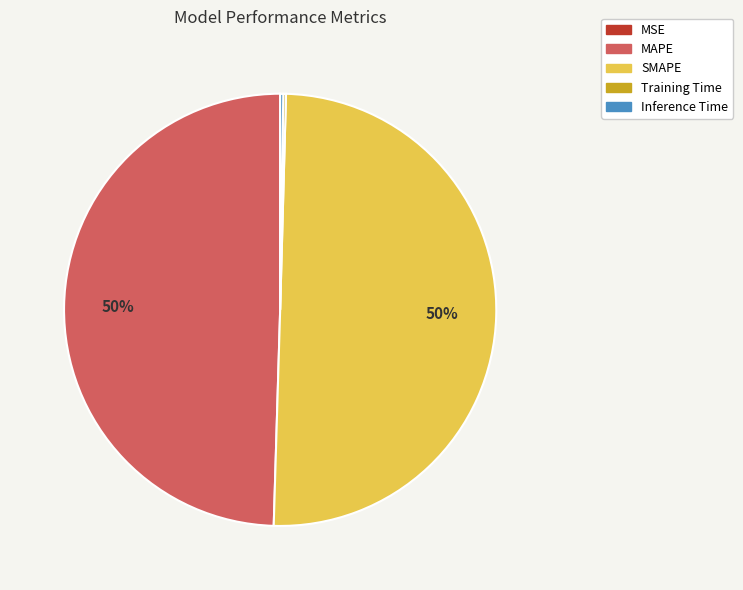

To the nearest percent, what portion does MAPE represent?

50%